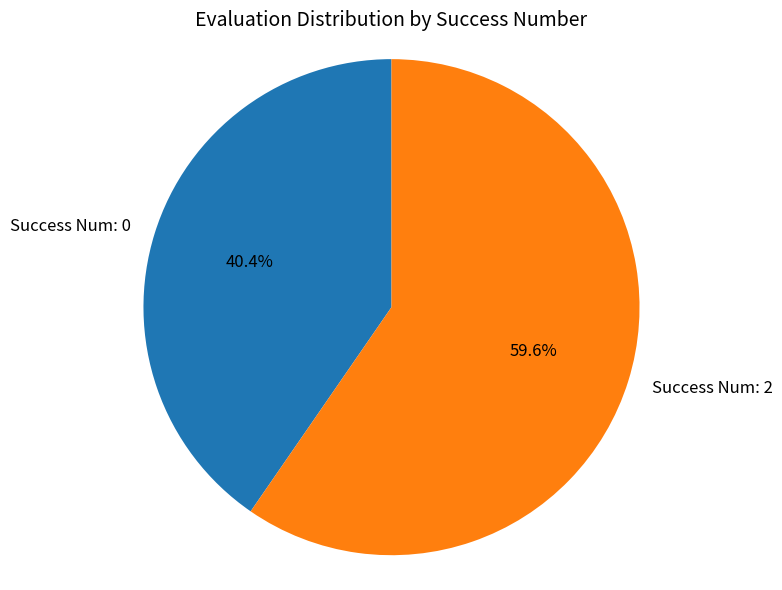

Does any single category account for the majority?

Yes